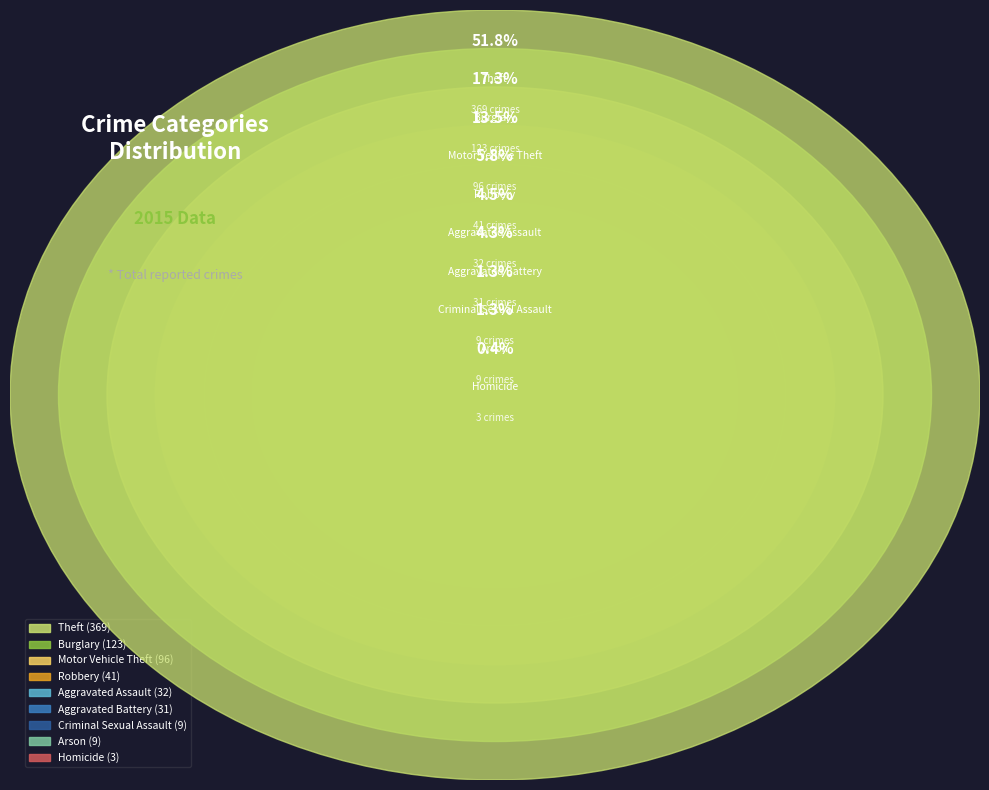

Combined, what portion of the pie is Arson and Homicide?

1.7%